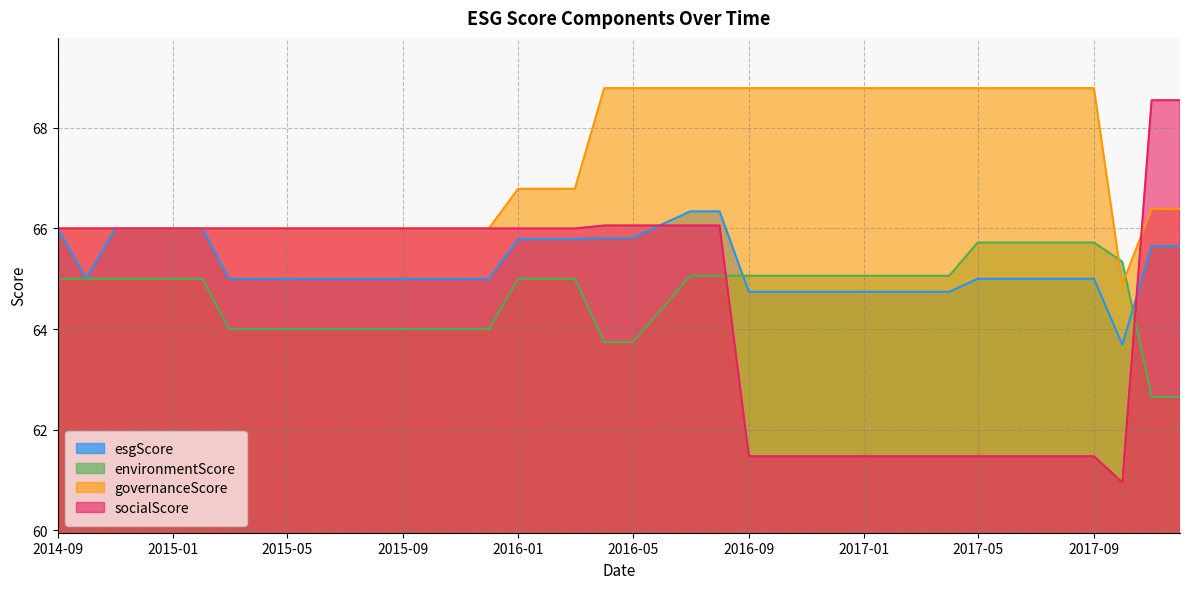

What is the lowest value of the esgScore series?

63.7